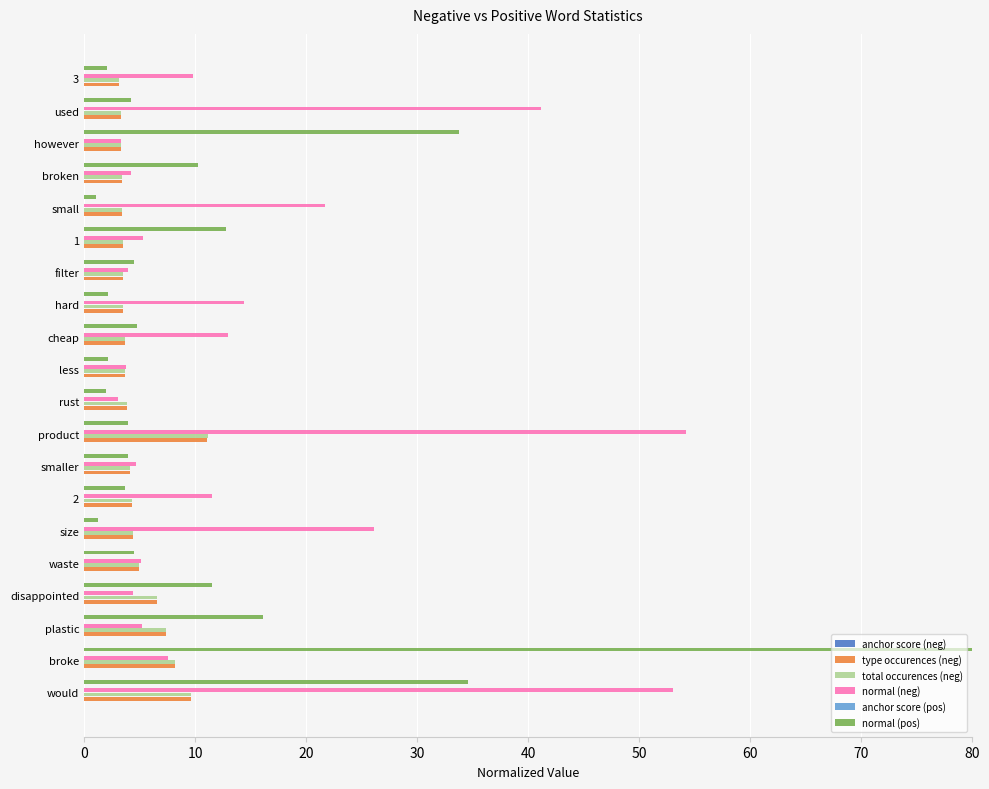

At which label is normal (pos) closest to 40?

would